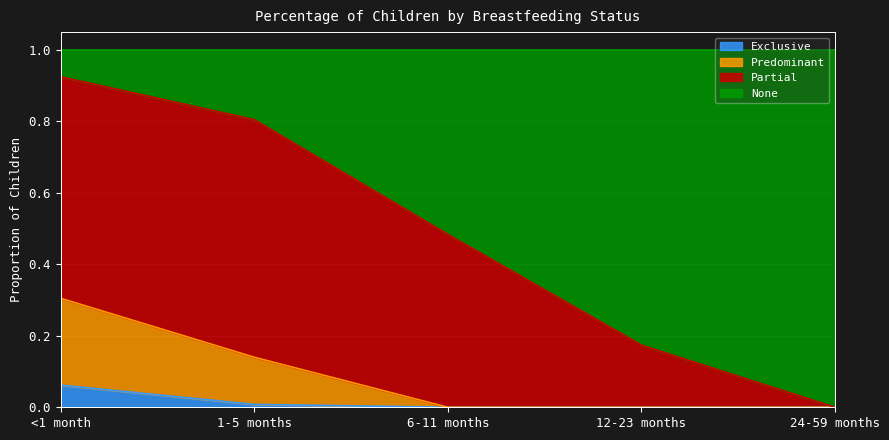

True or false: Predominant and Exclusive cross at least once.

False